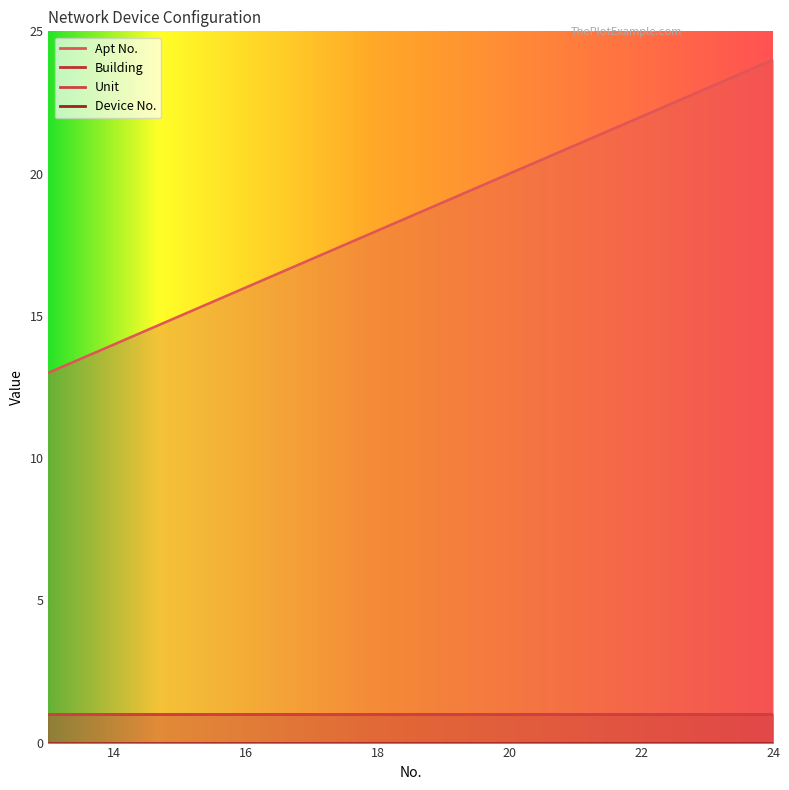

Is the value of Building at 14 greater than the value of Device No. at 16?

Yes